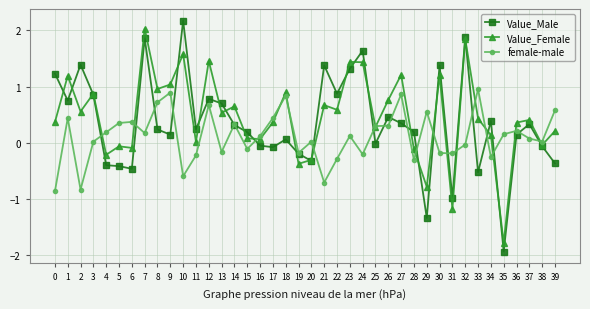

What value does the Value_Female series have at 29?

-0.8